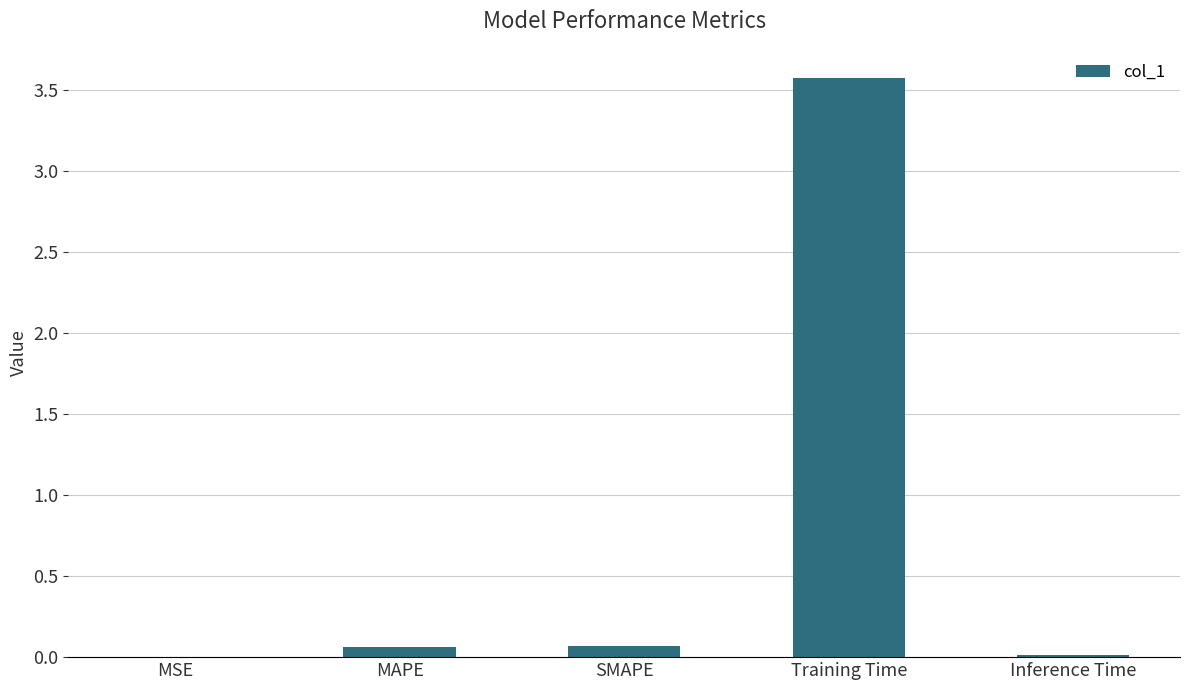

At which category does the chart reach its peak across all series?

Training Time